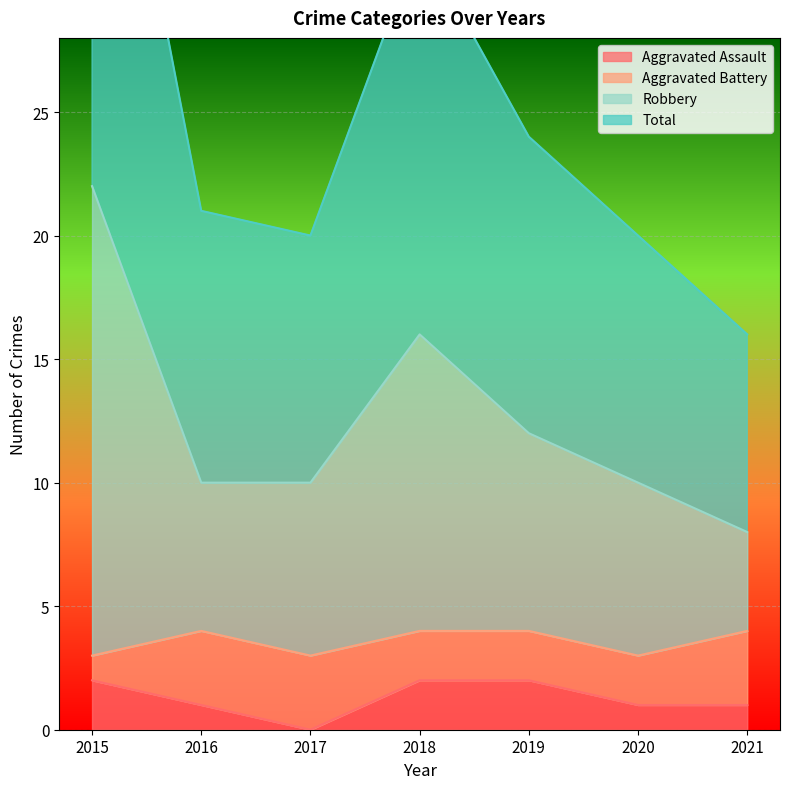

At which label is Robbery closest to 15?

2018